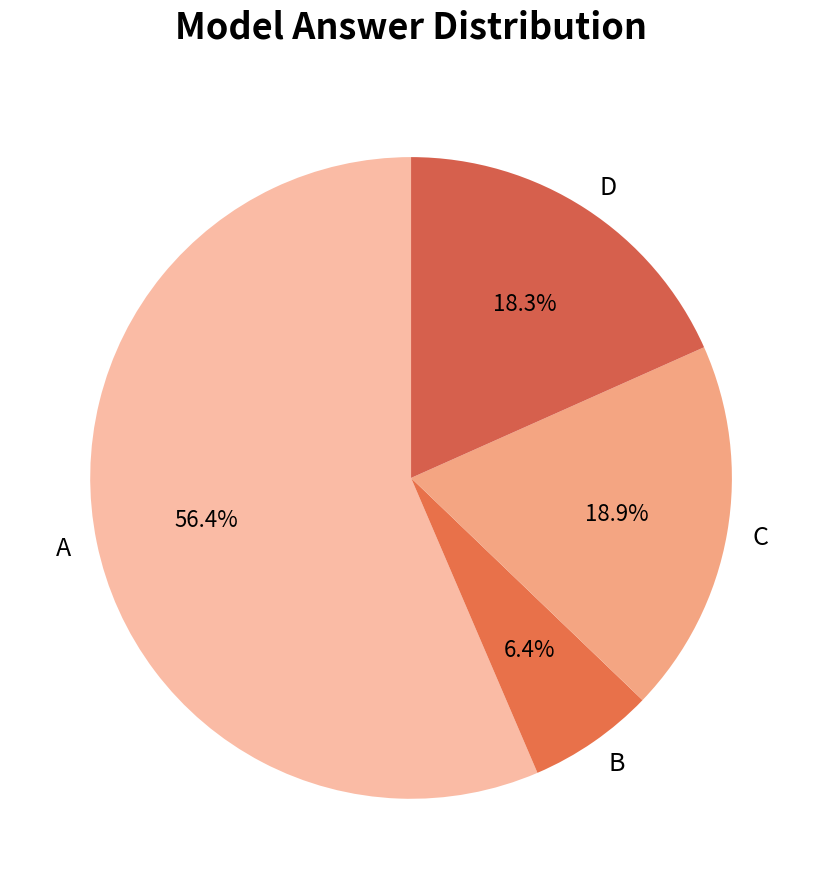

Is there a majority slice in this chart?

Yes